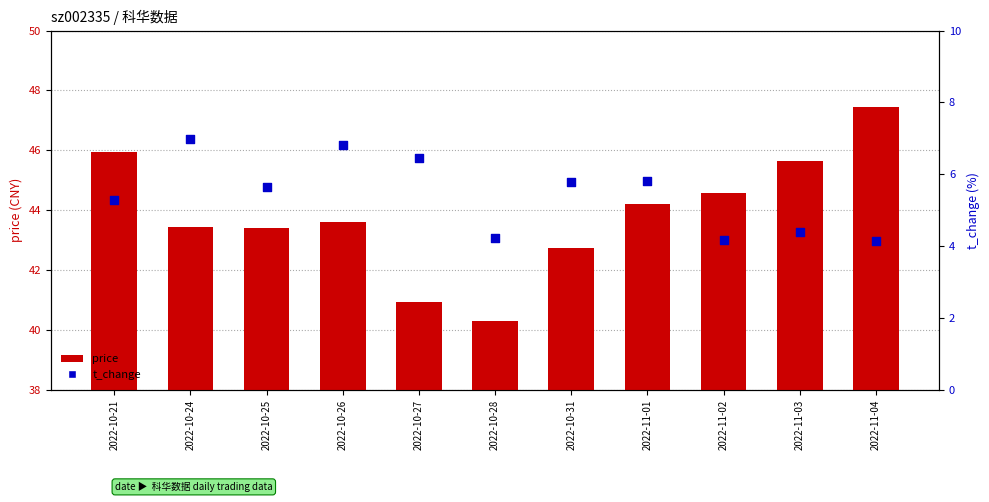

Which series contains the highest Y value?

price